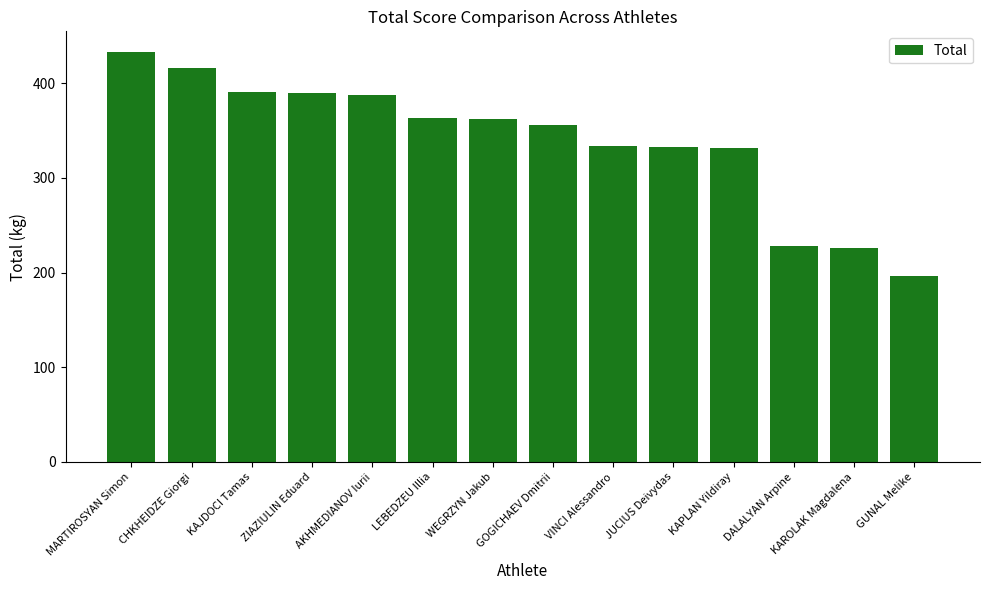

What is the difference between the values at GUNAL Melike and JUCIUS Deivydas?

137